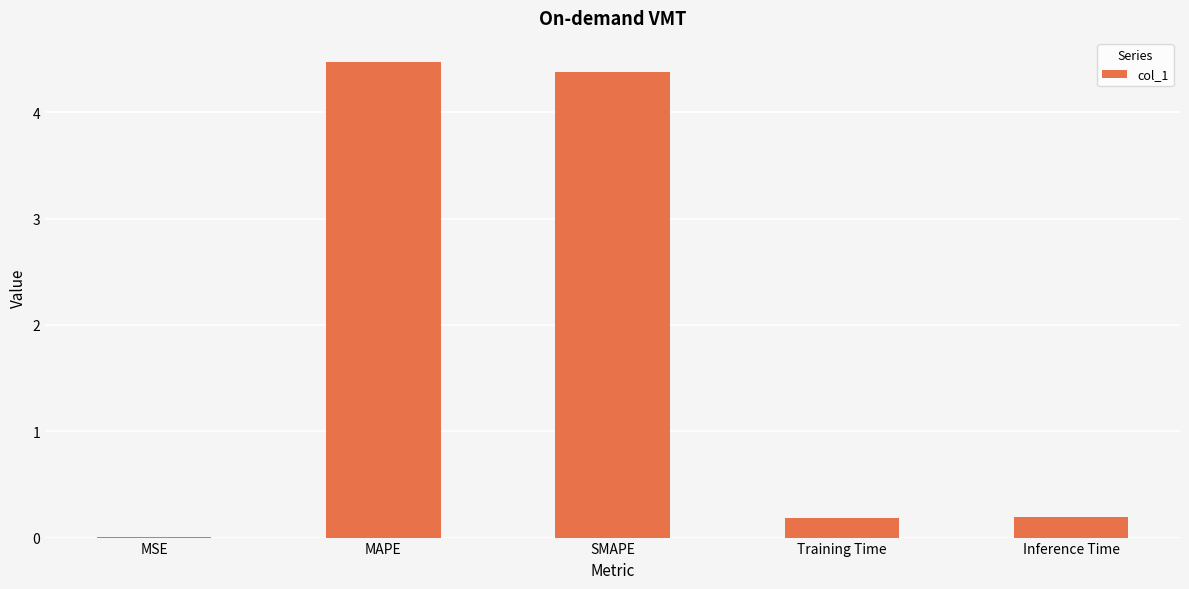

Which has a higher value, Training Time or MSE?

Training Time